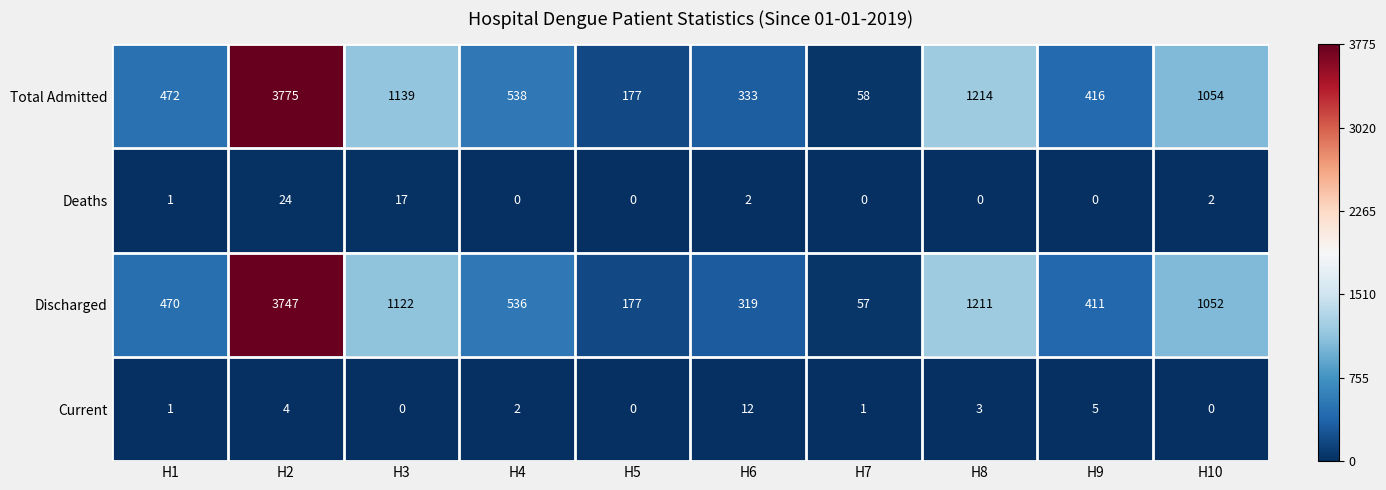

What is the total value across all series at H3?

2278